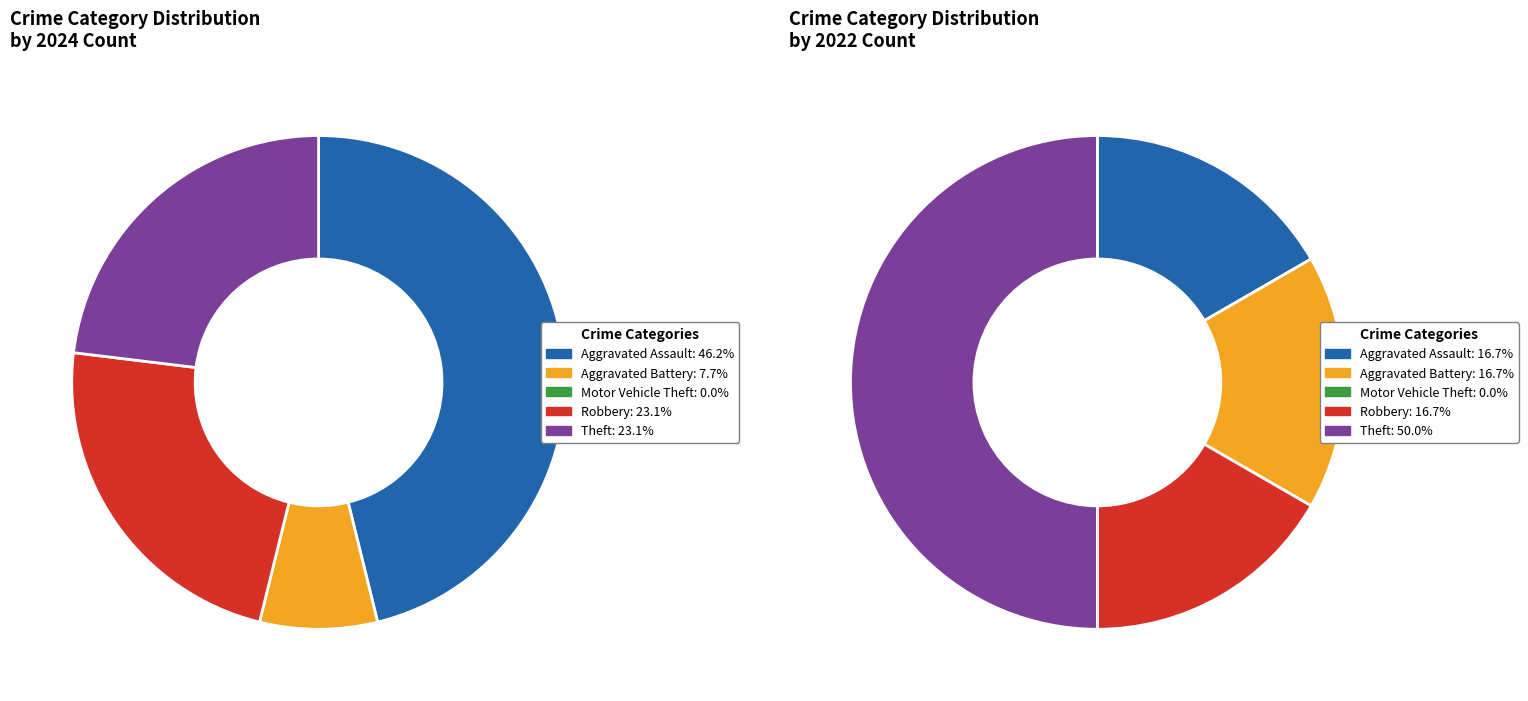

What percentage is NOT represented by values_2022?

53.8%